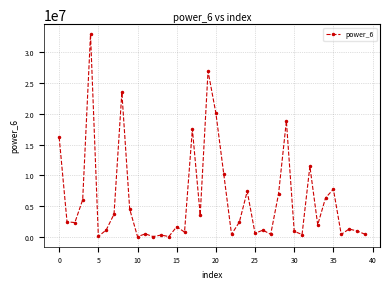

True or false: there are more than 0 points higher than both neighbors.

True